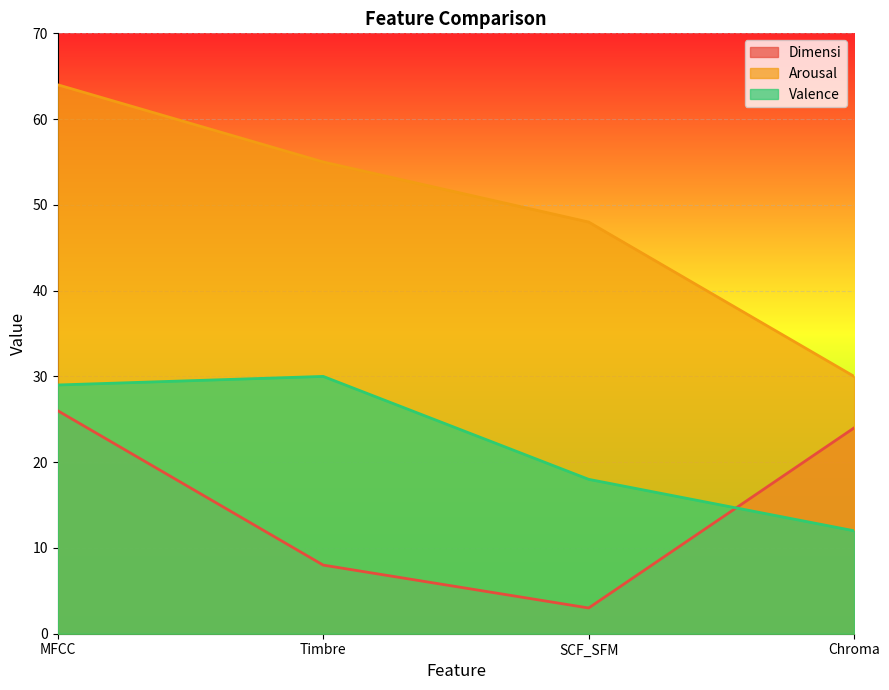

True or false: Dimensi has a value of 37 at MFCC.

False